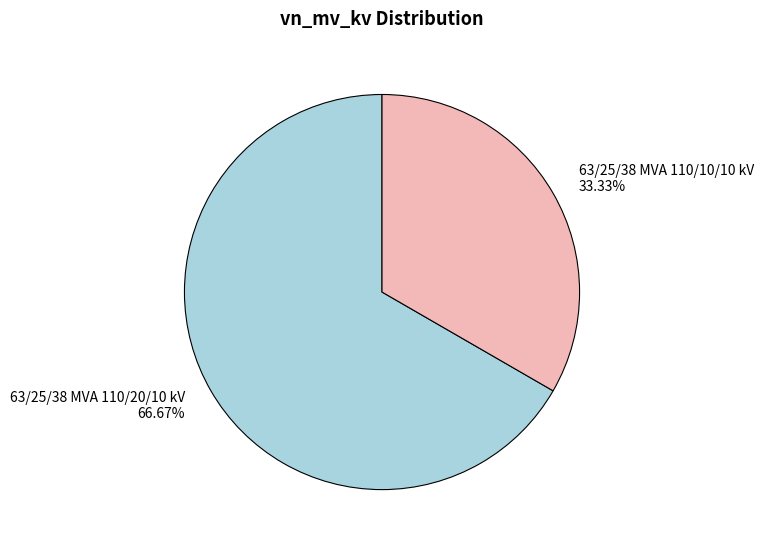

Which slice is the largest?

63/25/38 MVA 110/20/10 kV